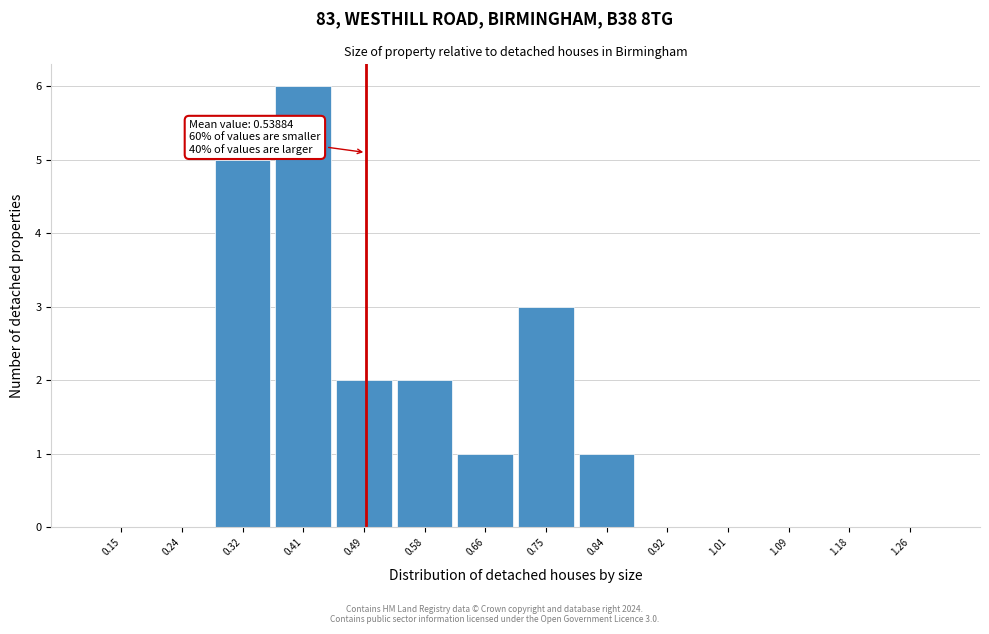

Reading left to right, transcribe all the data shown in this chart.

0.15=0	0.24=0	0.32=5	0.41=6	0.49=2	0.58=2	0.66=1	0.75=3	0.84=1	0.92=0	1.01=0	1.09=0	1.18=0	1.26=0